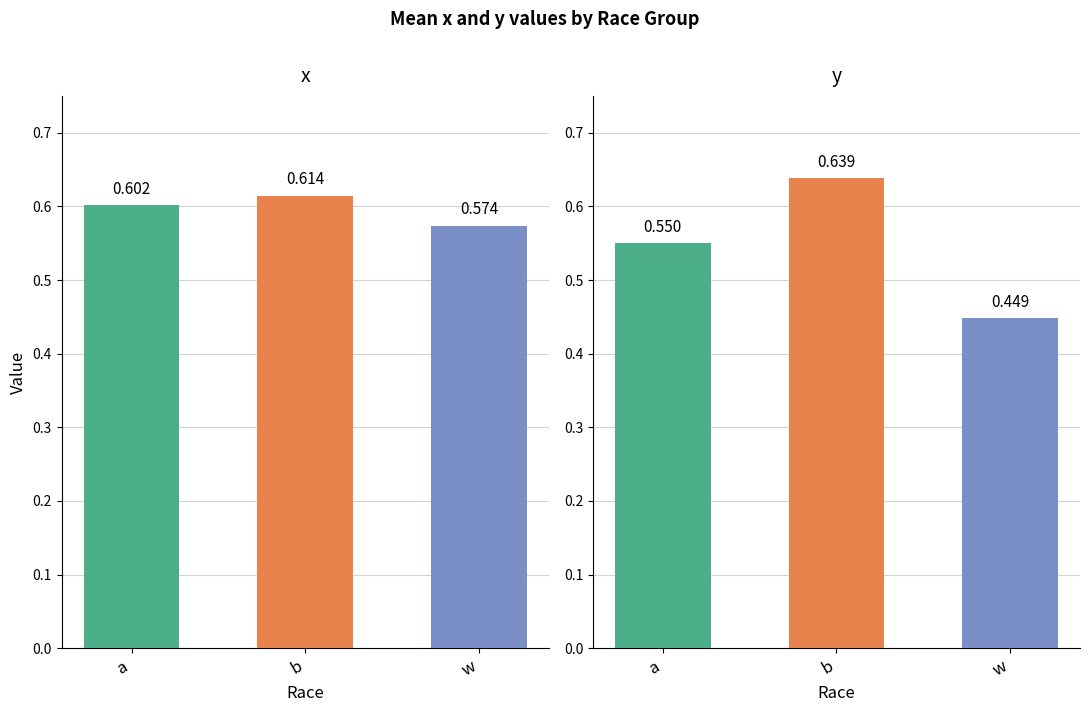

How many groups of bars are there?

3